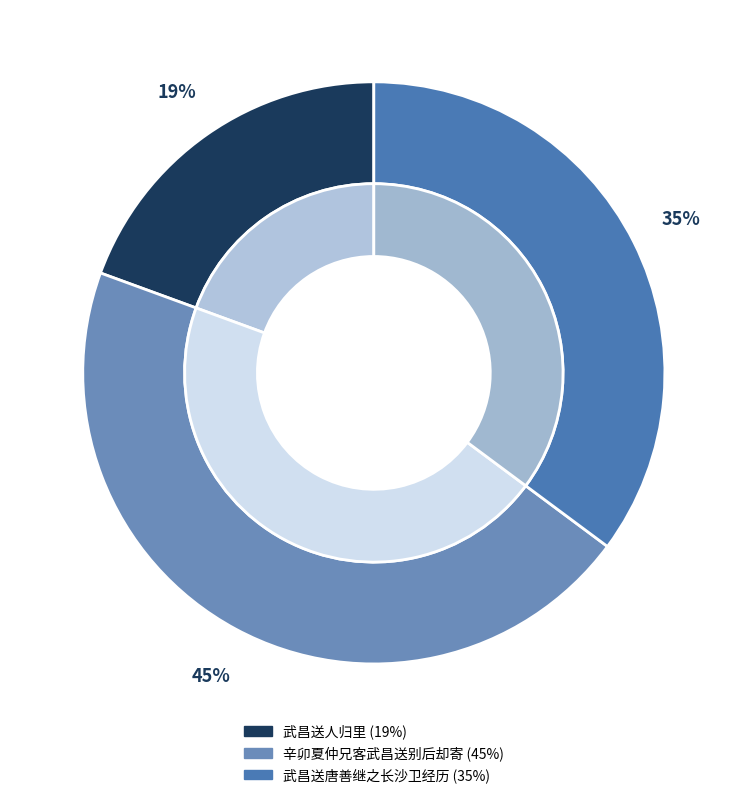

To the nearest percent, what is the difference between the largest and smallest slice percentages?

26%